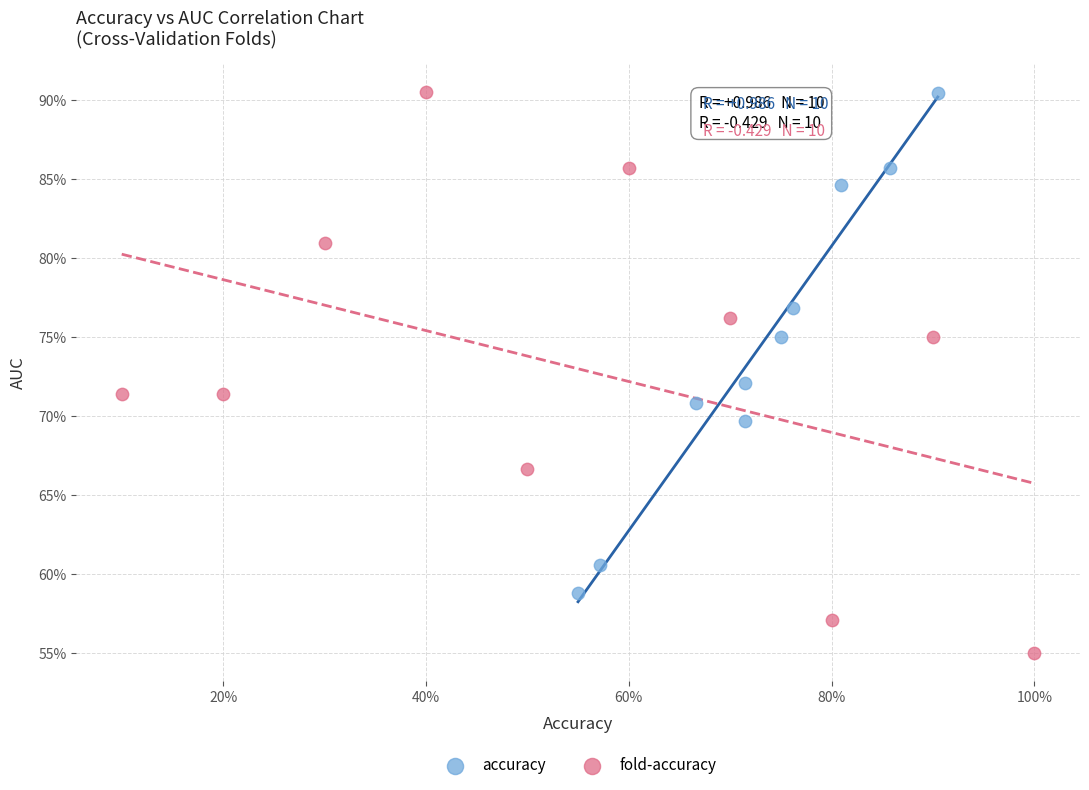

What are all the series names shown in the legend?

accuracy, fold-accuracy